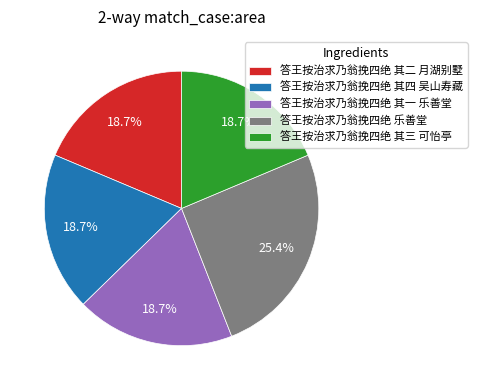

Count the number of slices in the pie.

5